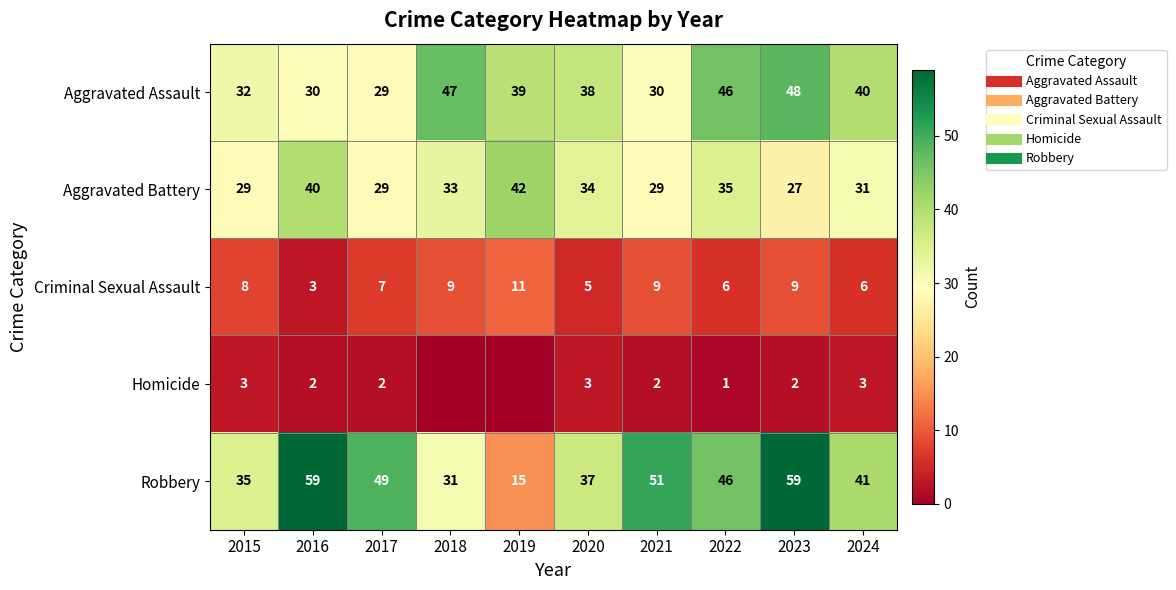

At which label does Homicide reach its peak?

2015